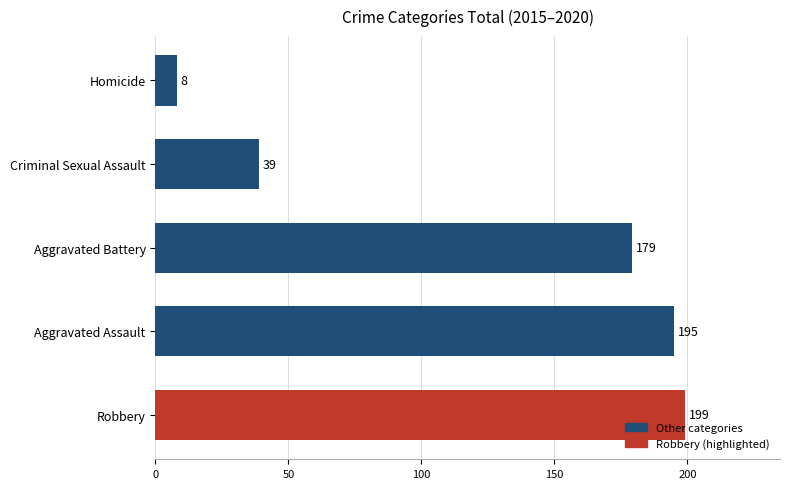

What is the maximum value shown in the chart?

199